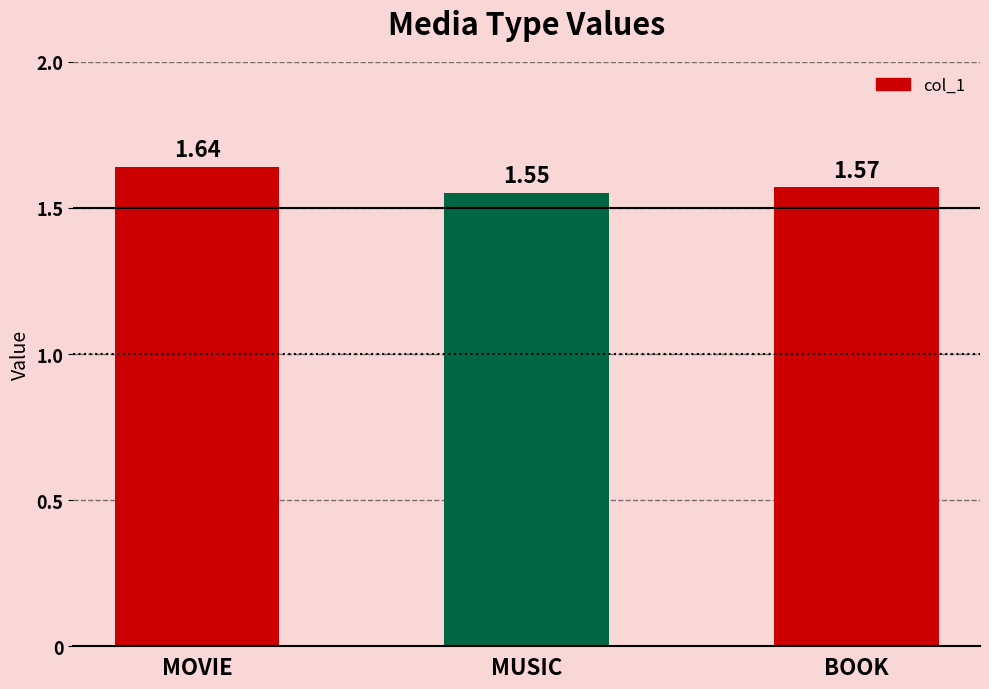

What is the difference between the maximum and minimum values?

0.1